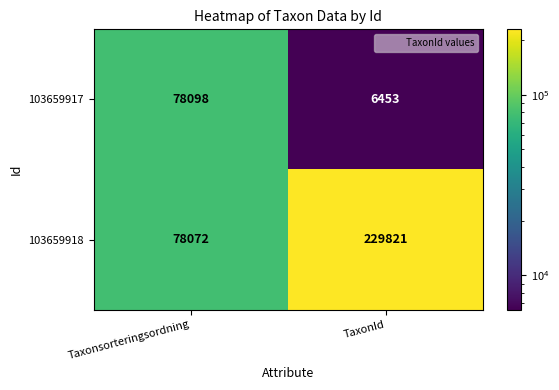

Which category has the highest value in the 103659917 series?

Taxonsorteringsordning